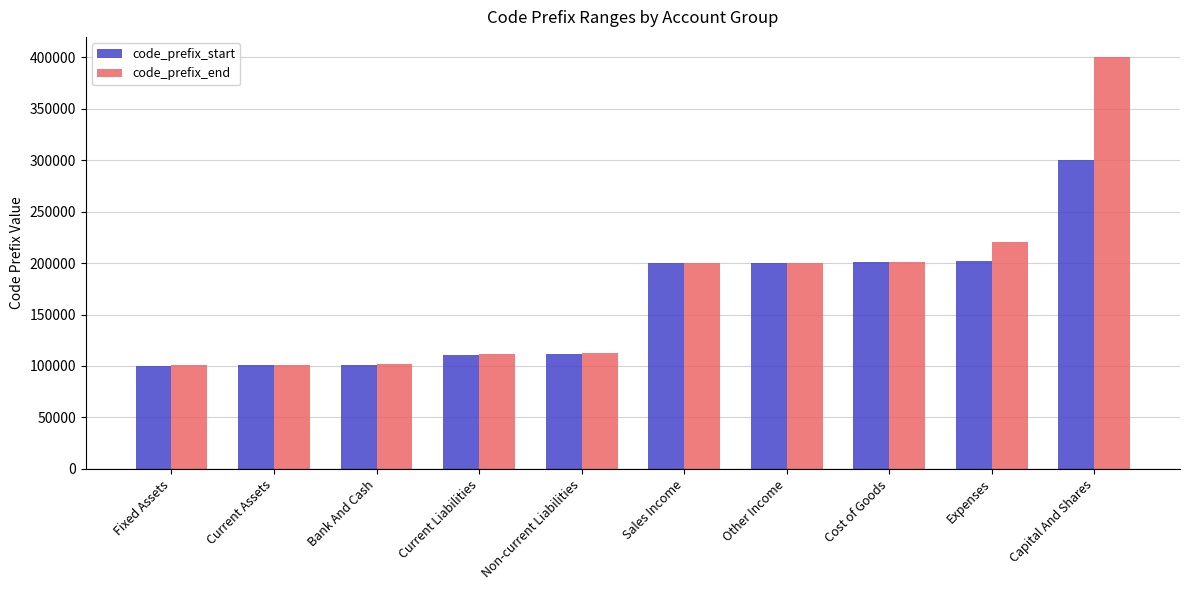

Is the value of code_prefix_start at Current Assets greater than the value of code_prefix_end at Current Liabilities?

No